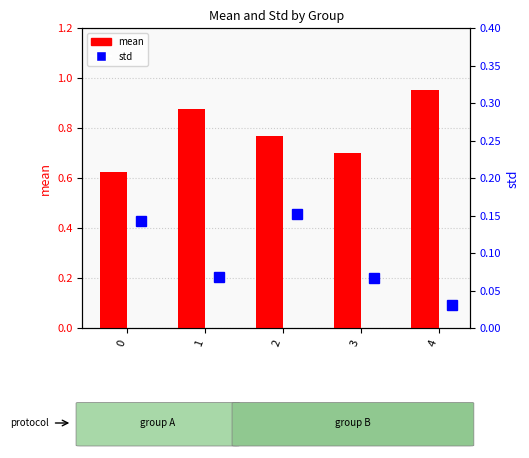

List the series in order of their overall mean, lowest first.

std, mean